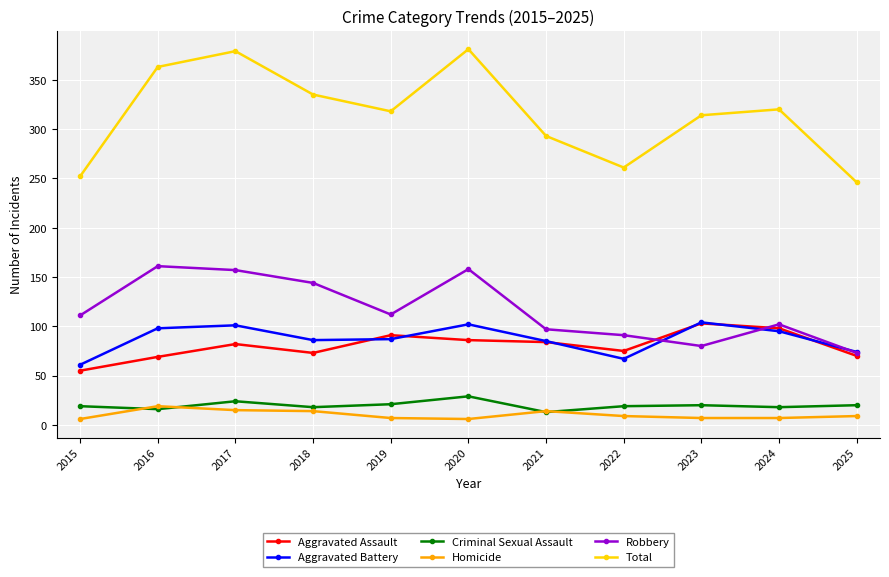

Count the number of data series in this chart.

6